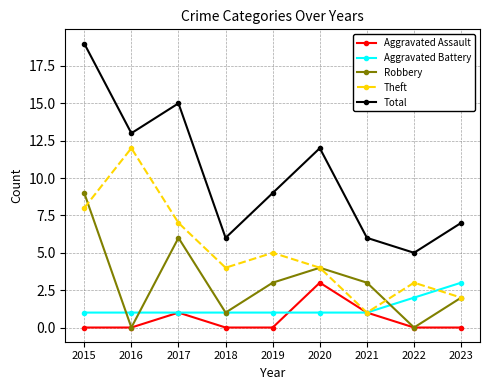

How many values in the Total series are below 9?

4